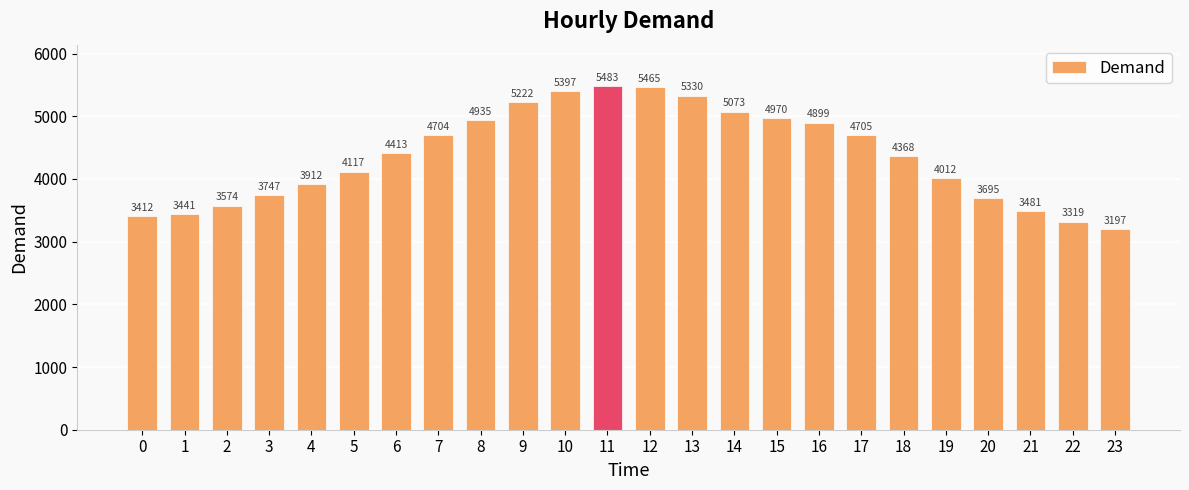

What is the smallest value displayed?

3197